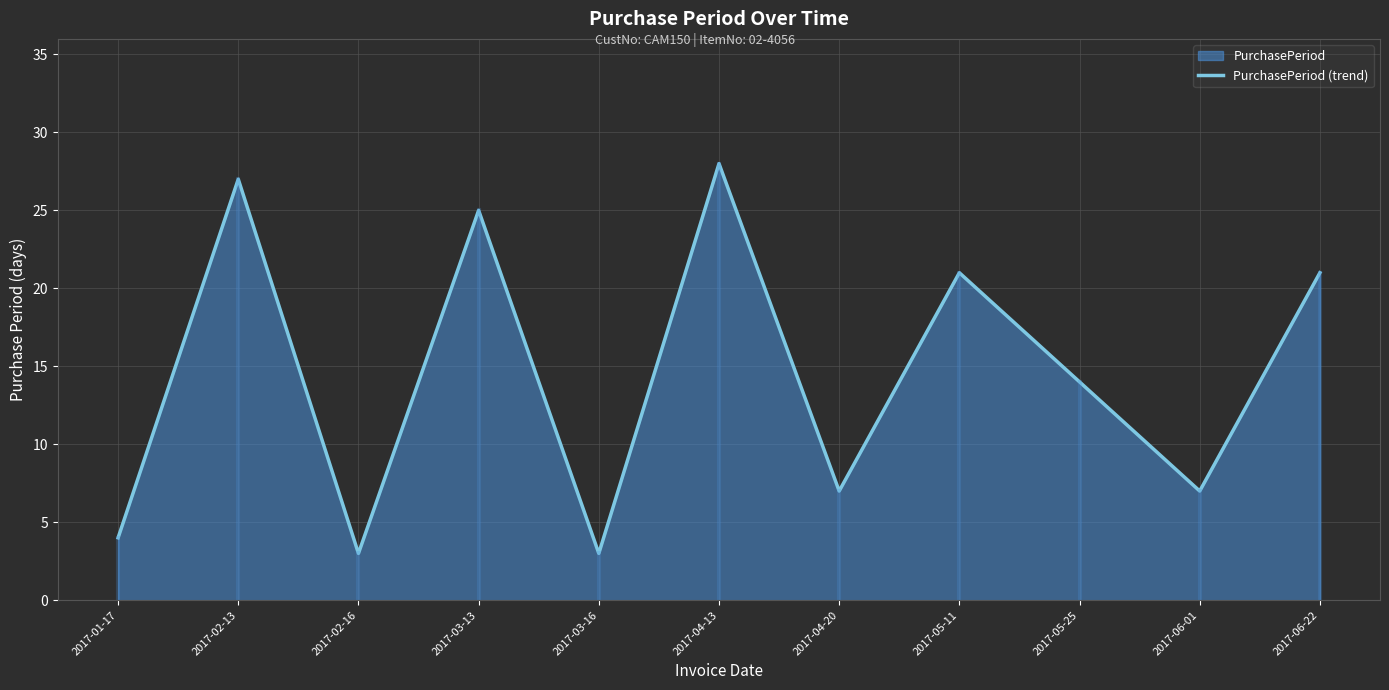

Read the value at 2017-03-16.

3